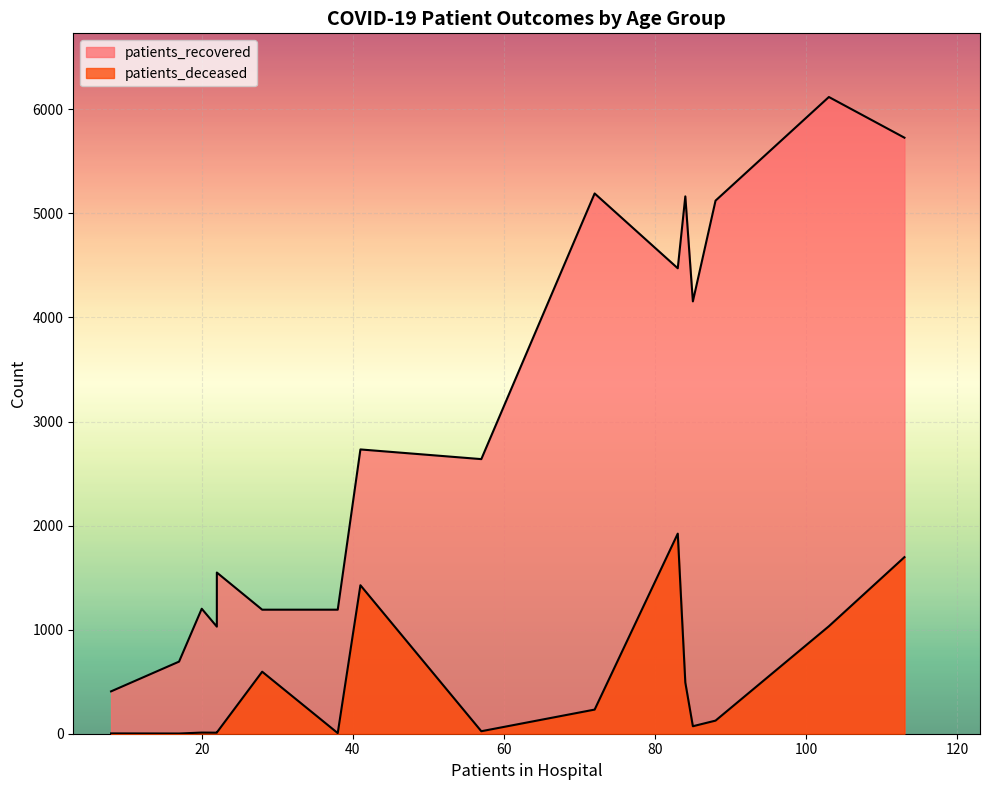

How many data points does each series have?

16